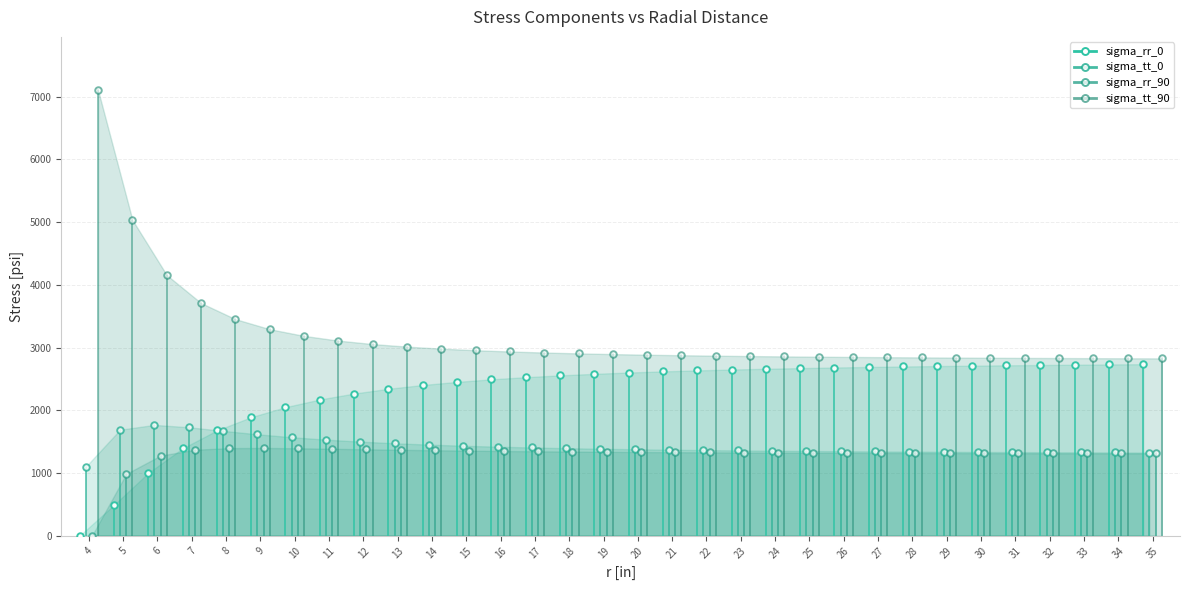

At how many categories does at least one series exceed 3802?

3